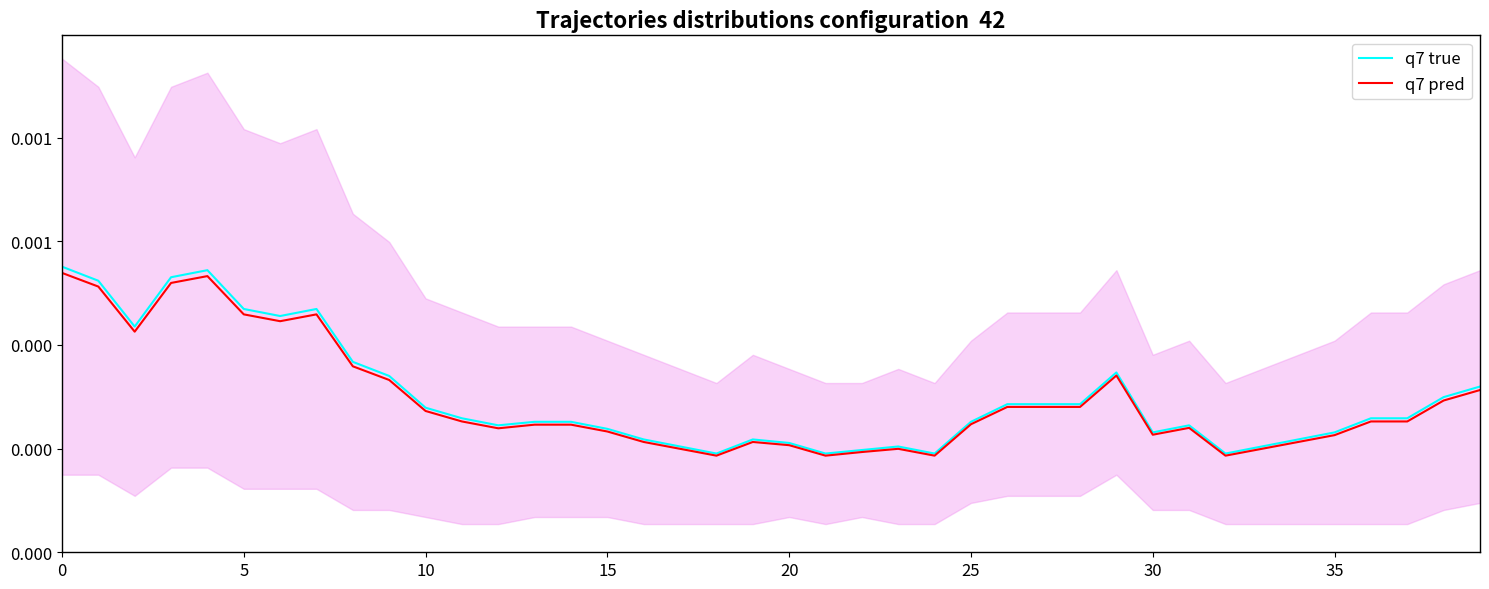

True or false: q7 pred and q7 true intersect in this chart.

False